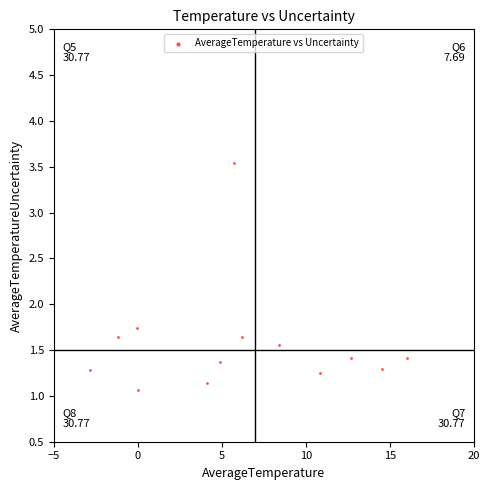

What is the range of X values (max minus min)?

18.9